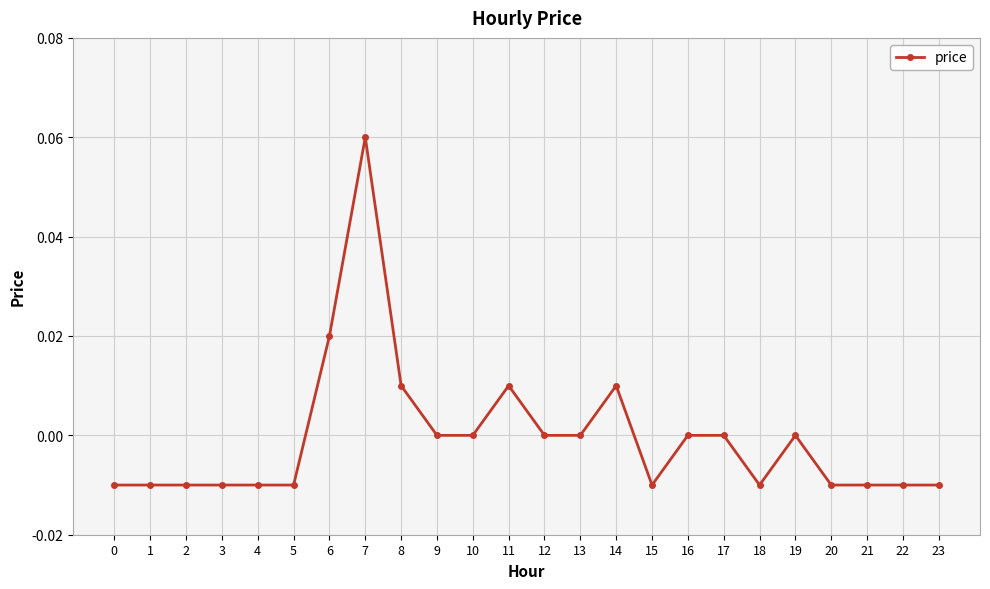

Which label corresponds to the largest value in the chart?

7